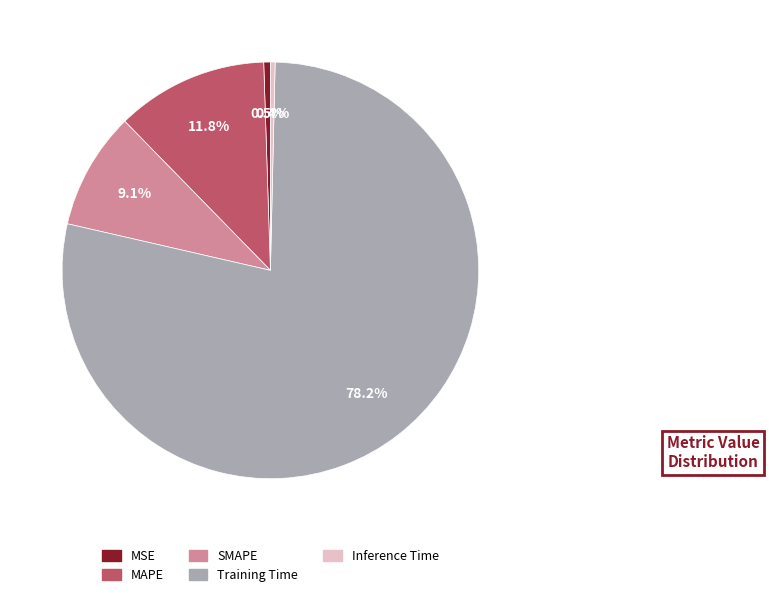

True or false: Training Time accounts for 69% of the total.

False